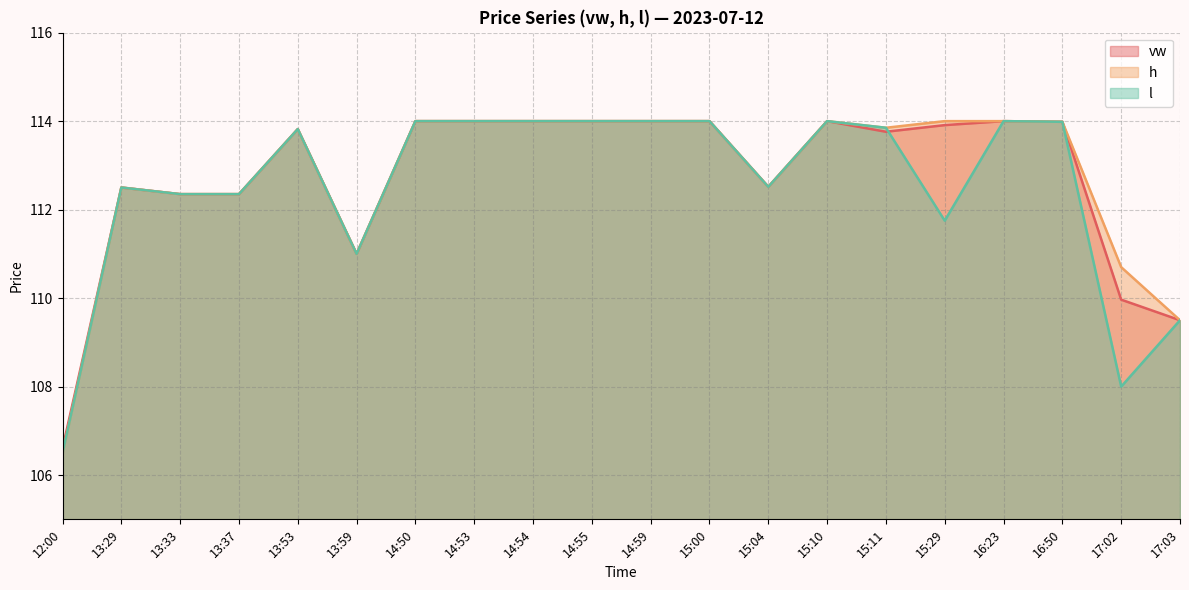

Is it true that l equals 114.0 at 14:55?

True